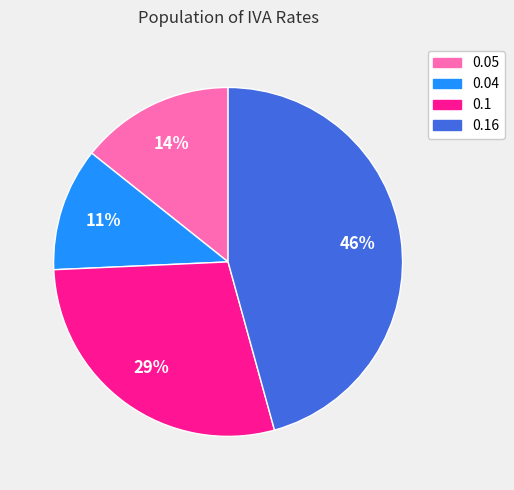

Is there any slice that represents more than half of the pie?

No